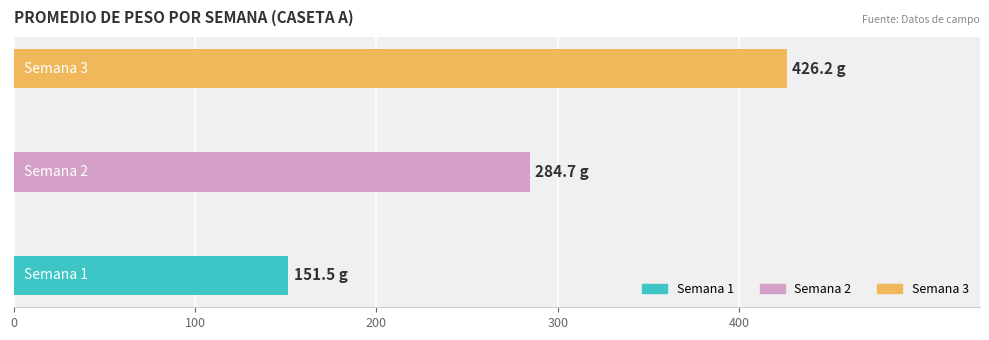

What is the maximum value shown in the chart?

426.2